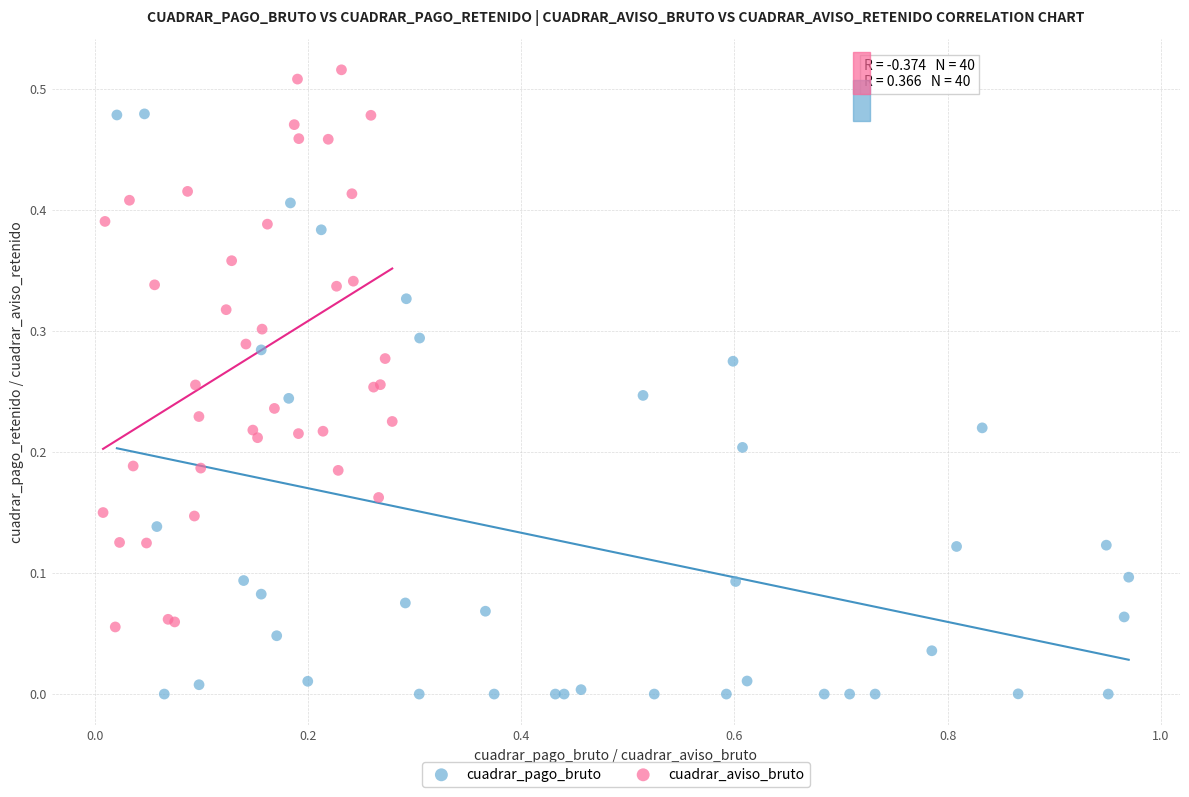

Which series reaches the minimum Y coordinate?

cuadrar_pago_bruto